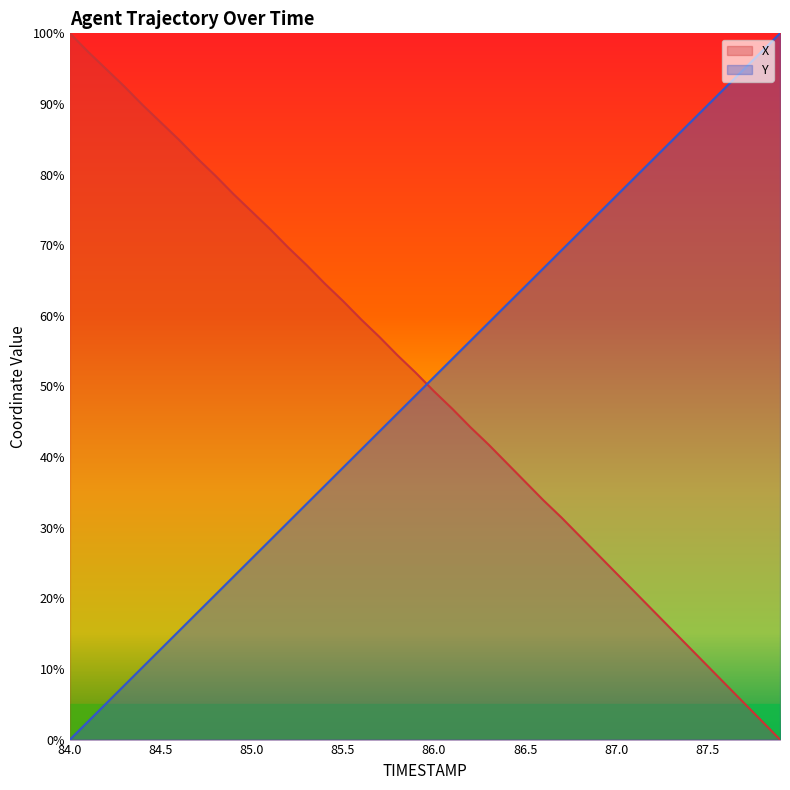

List the series in order of their overall mean, highest first.

X, Y